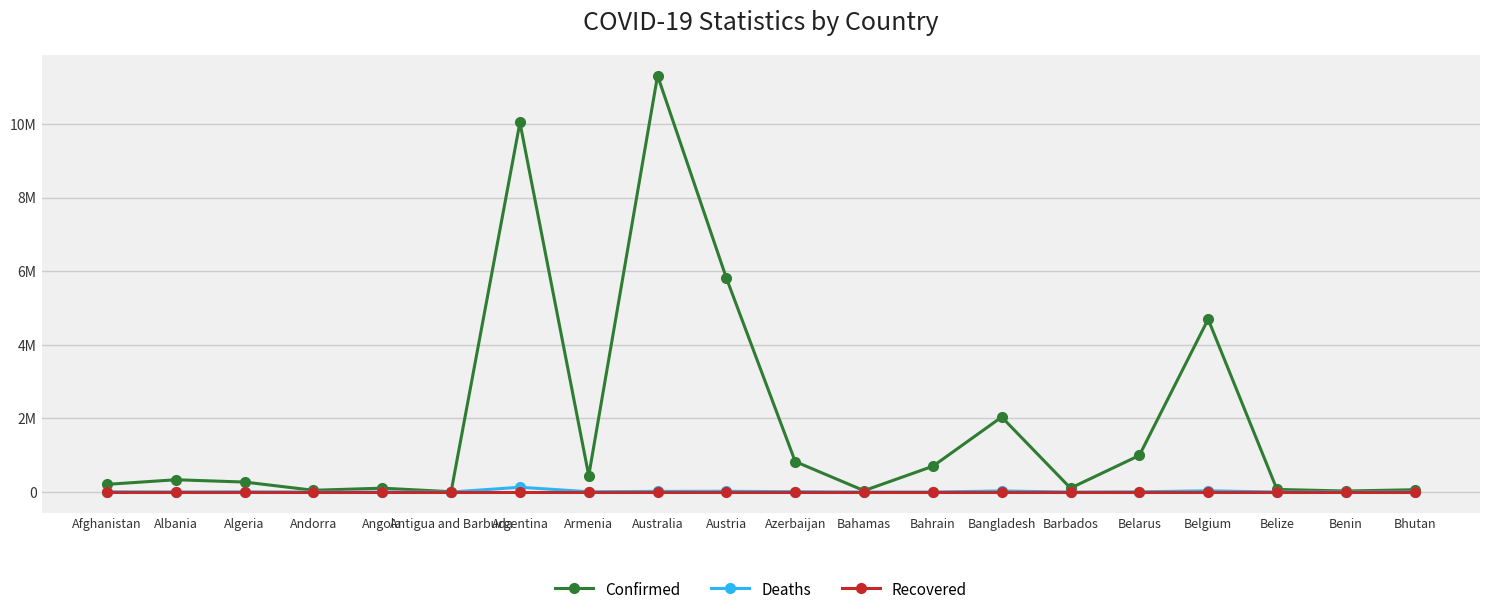

What are all the series names shown in the legend?

Confirmed, Deaths, Recovered